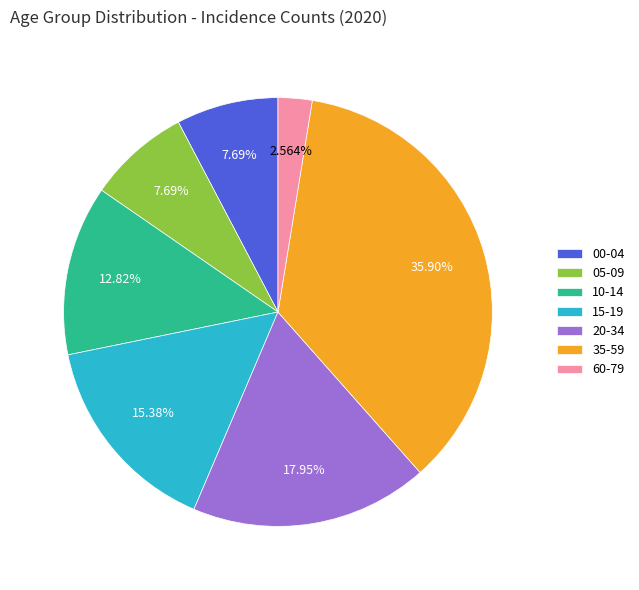

How many slices are in this pie chart?

7